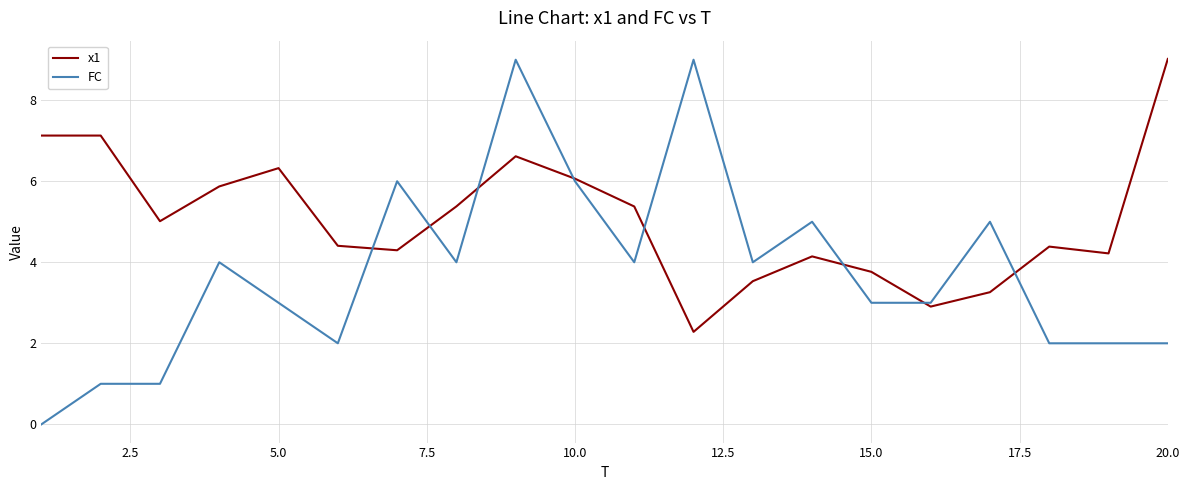

Which series has the largest total across all categories?

x1